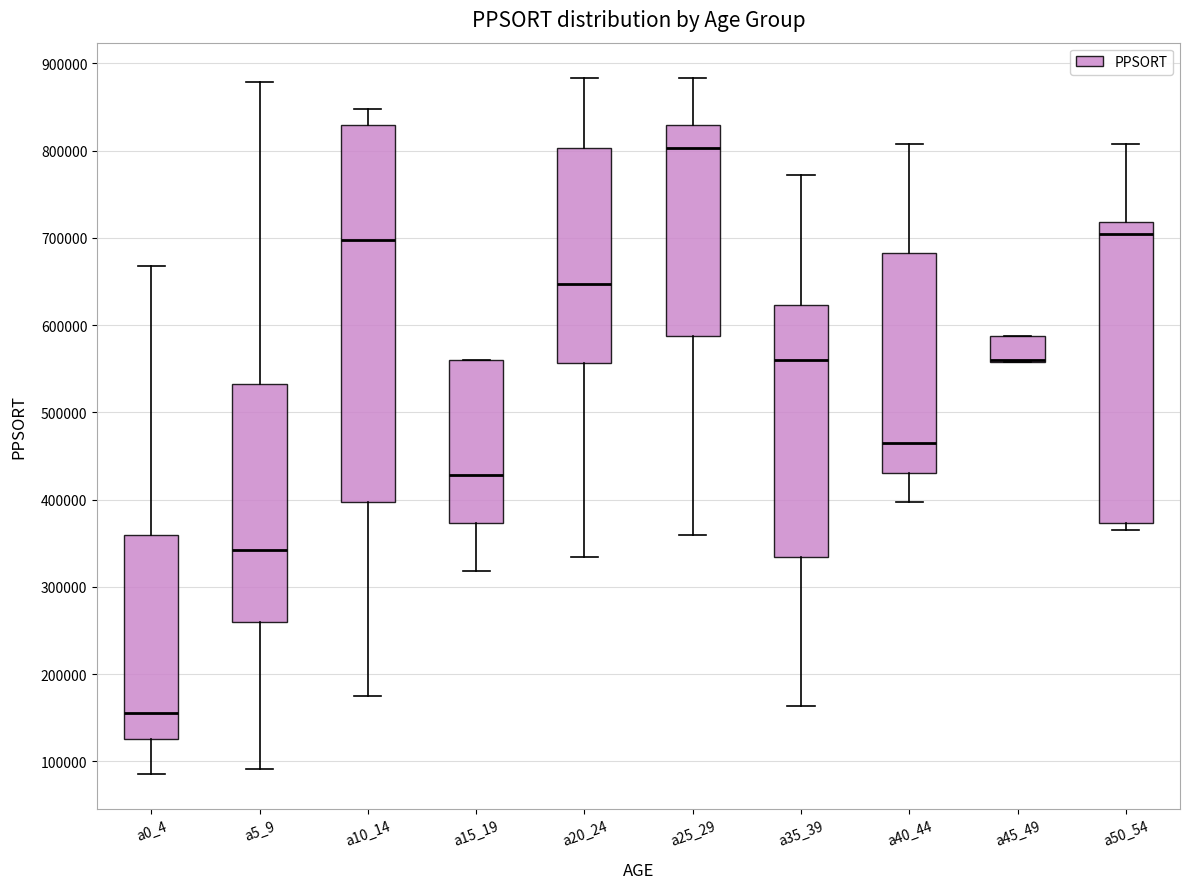

Which box is the tallest, from its lower edge to its upper edge?

a10_14